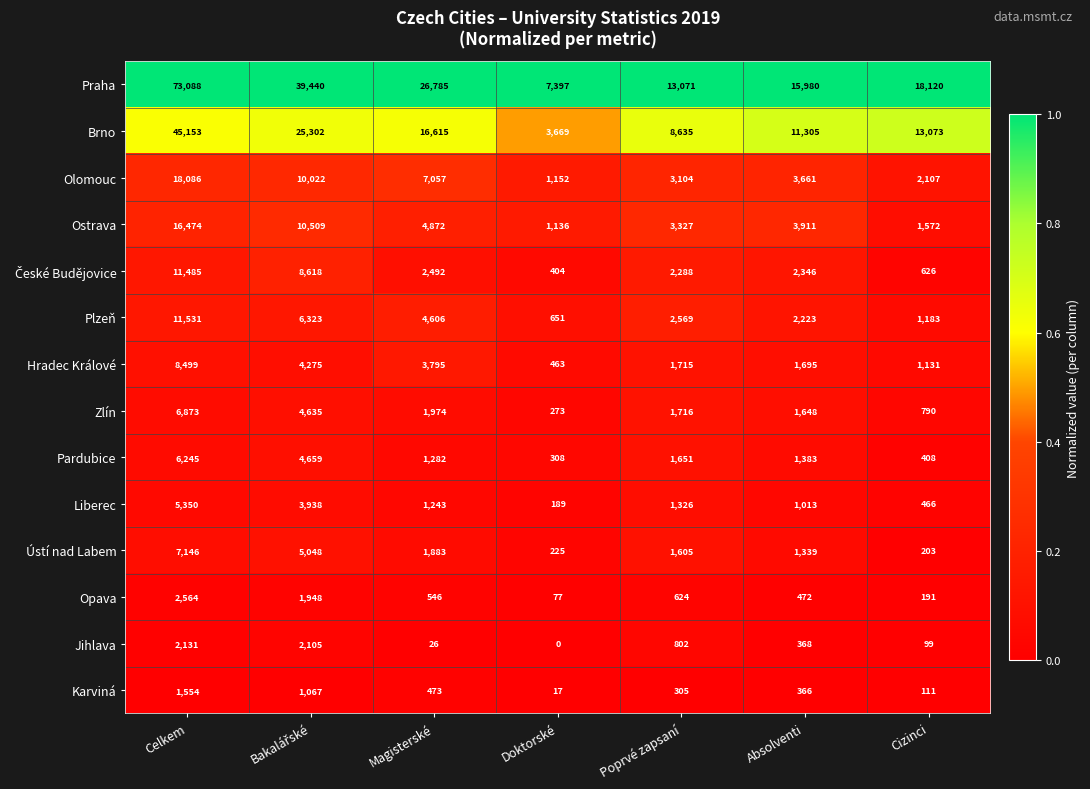

Where does the Ostrava series first go above 3911?

Celkem